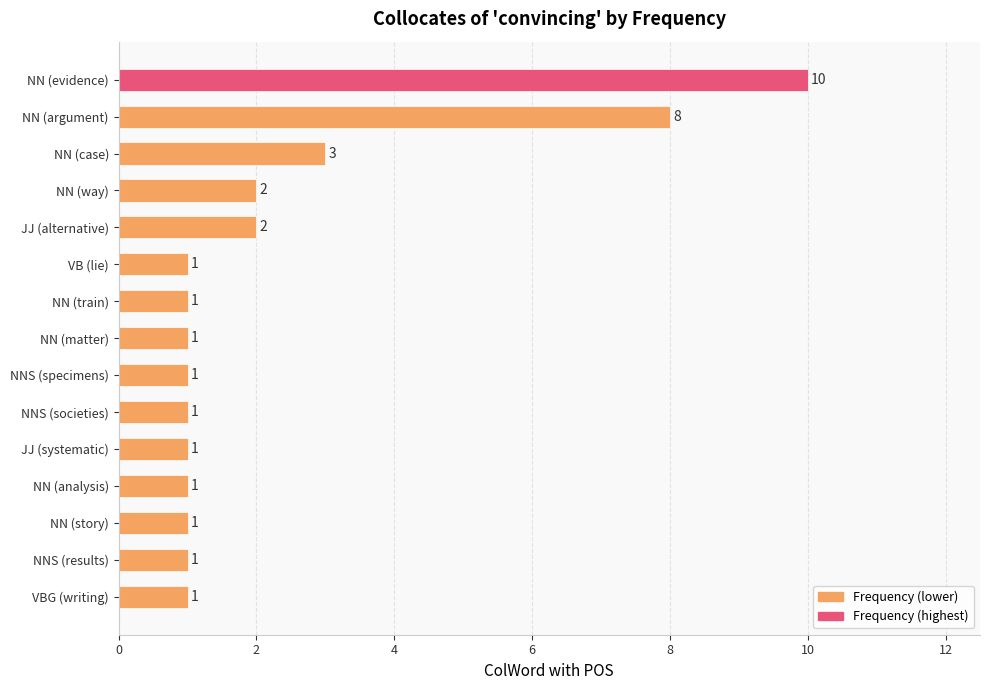

At which label is the value closest to 5?

NN (case)